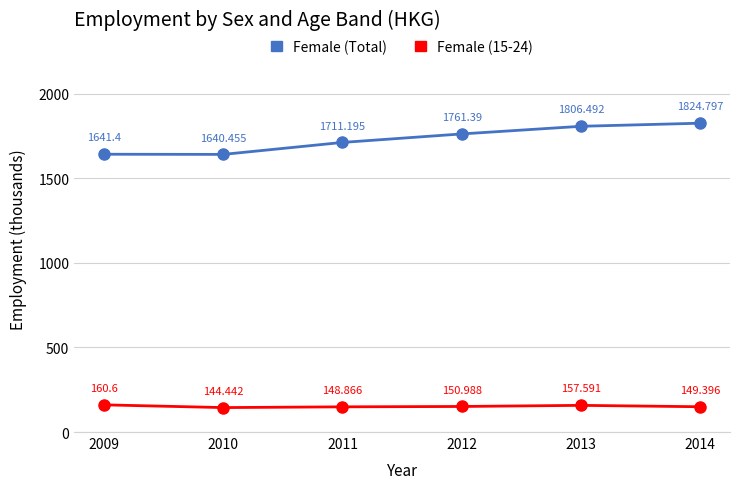

What is the difference between the highest and lowest values at 2013?

1648.9